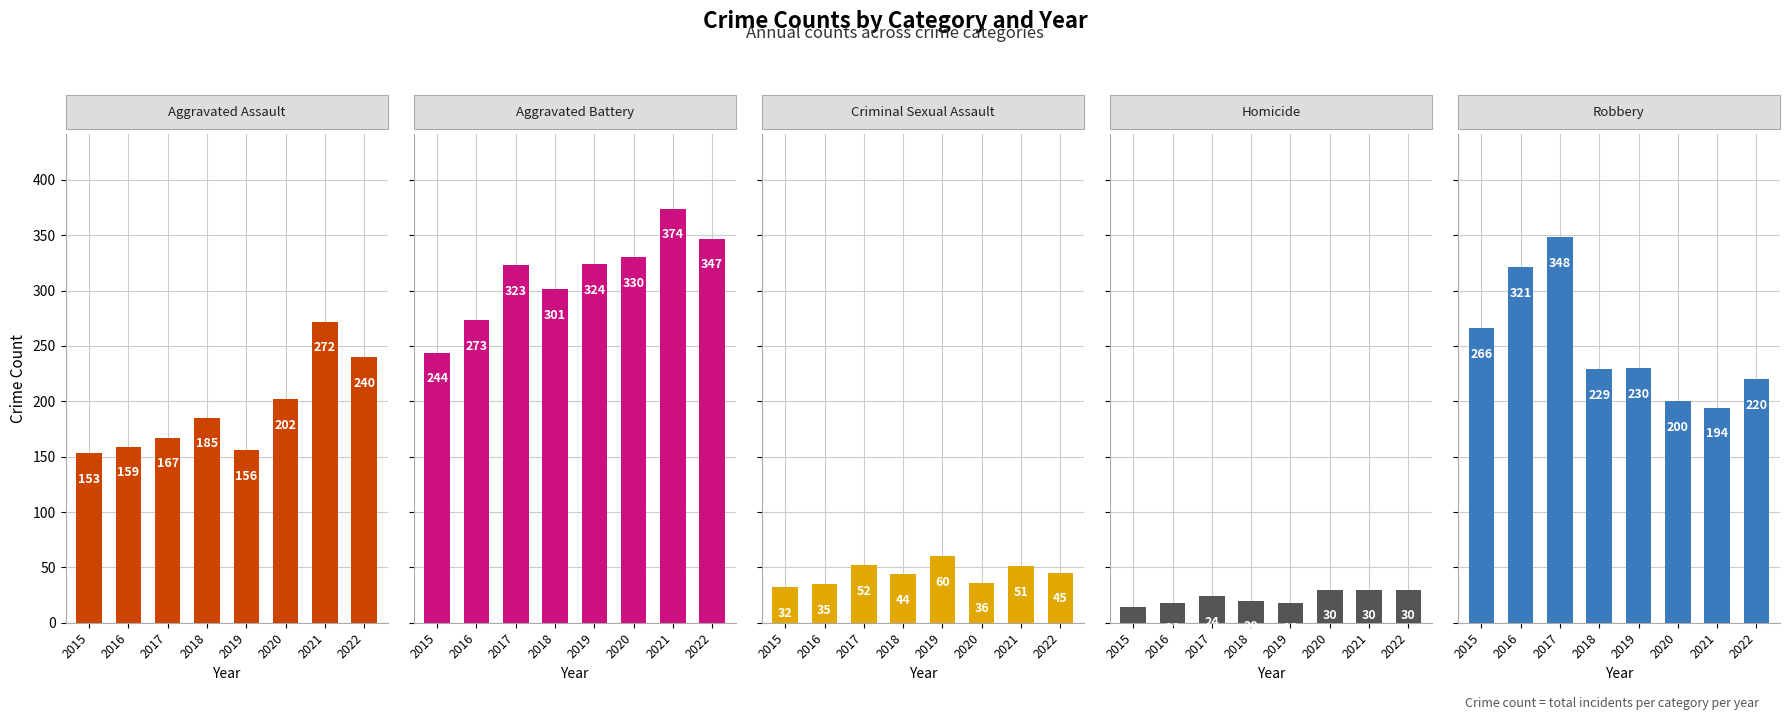

What is the difference between the Aggravated Assault values at 2017 and 2015?

14